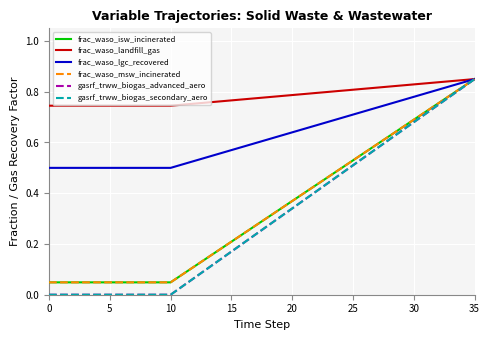

Does the chart have visible grid lines?

Yes